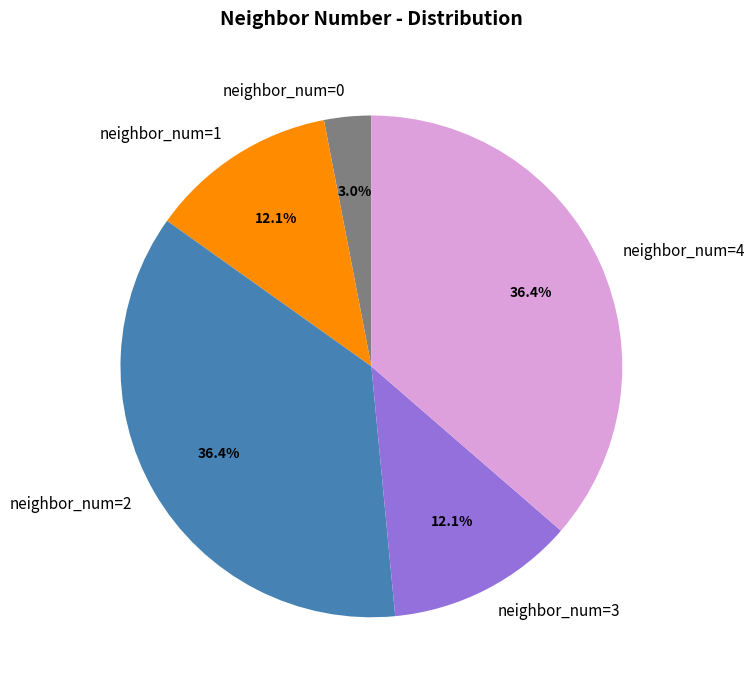

Which slice is the smallest?

neighbor_num=0